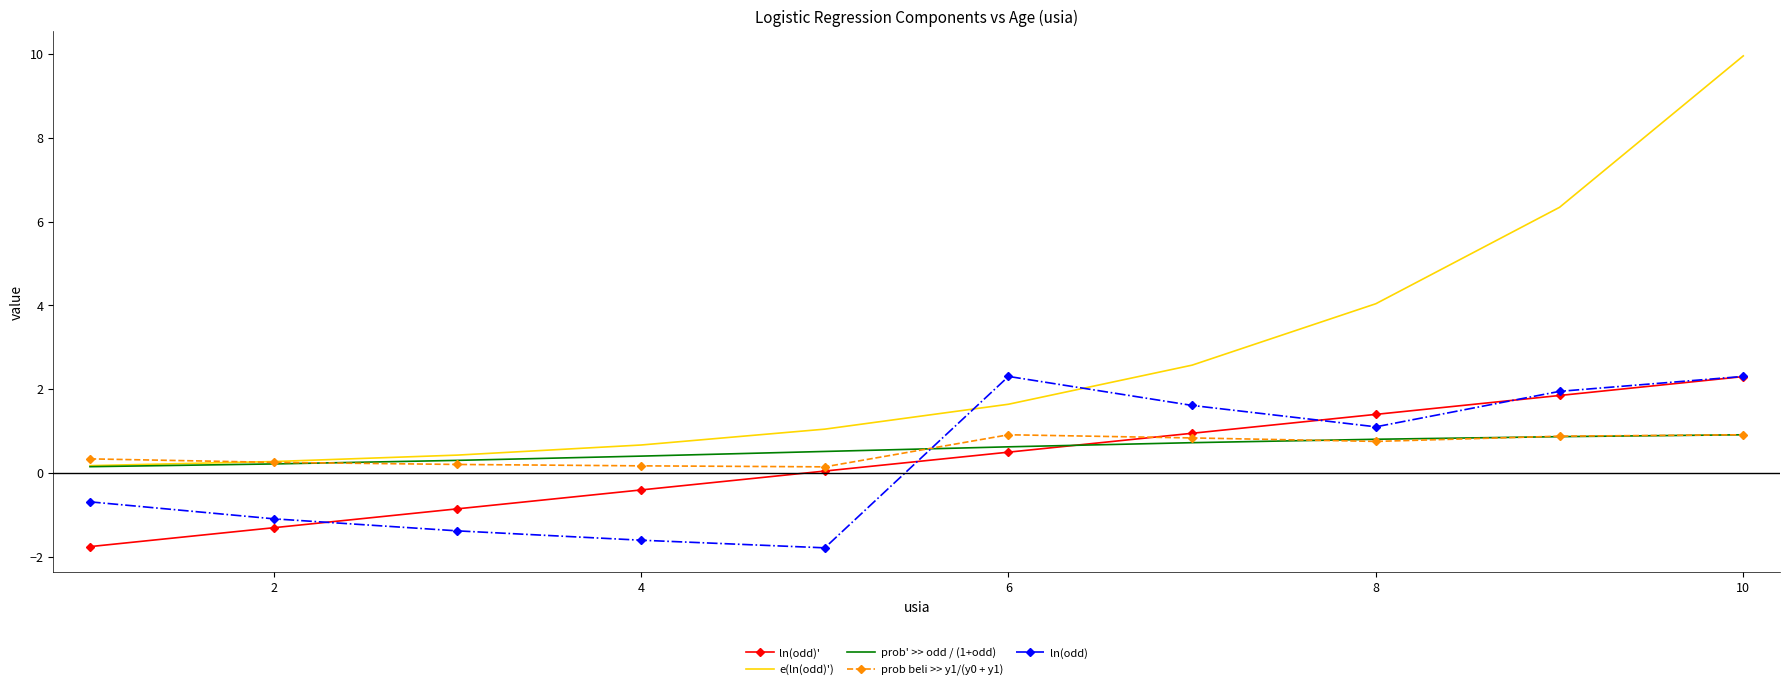

At how many categories does at least one series exceed 2?

5